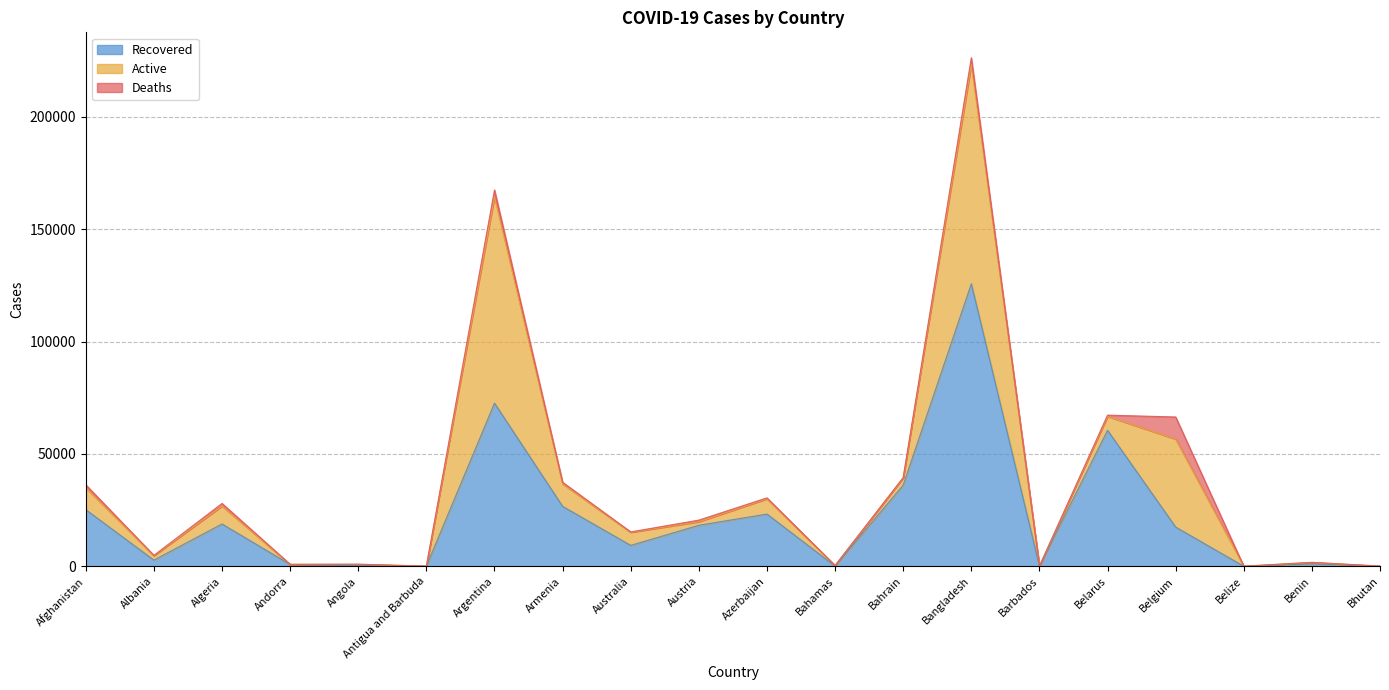

Count the number of data series in this chart.

3